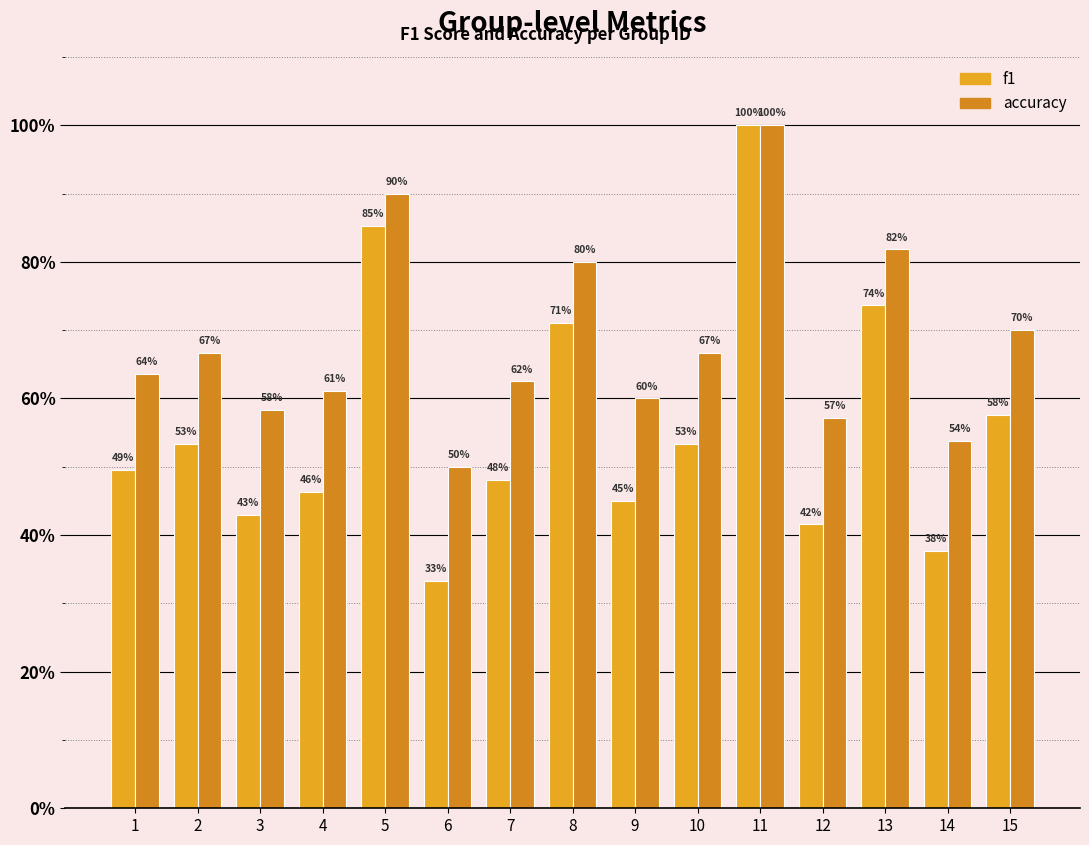

What is the average value of the f1 series?

0.6